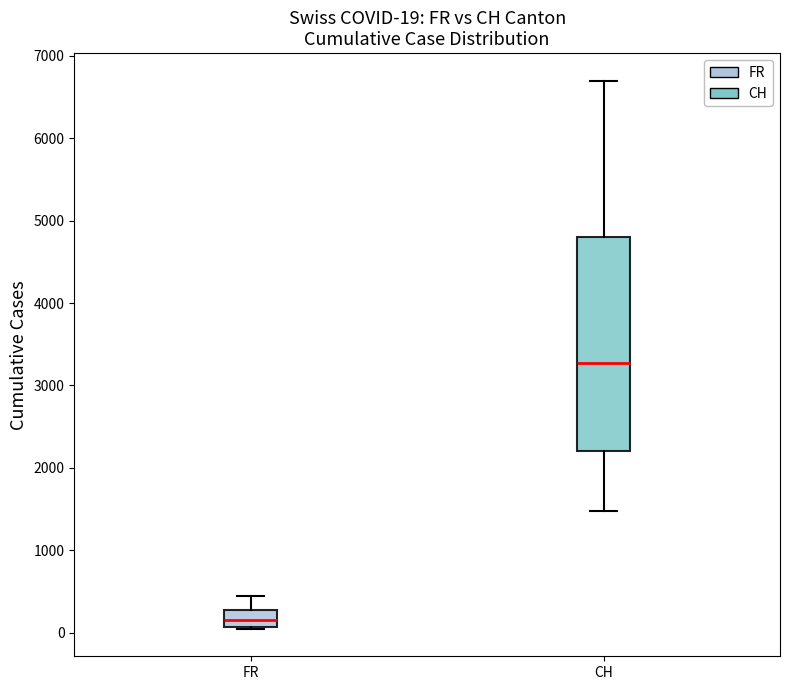

Which box has the lowest median line?

FR